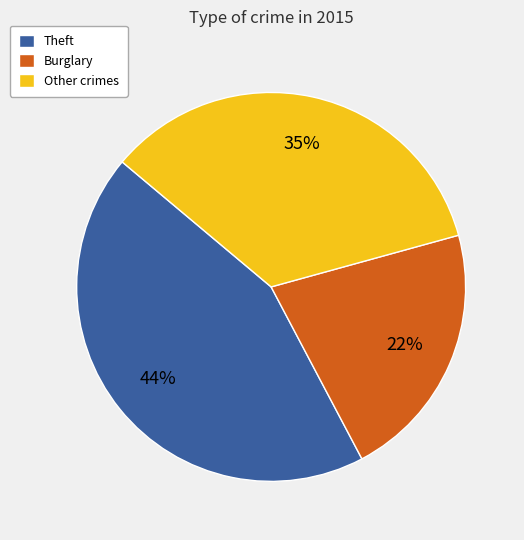

Is Other crimes the majority of the pie?

No